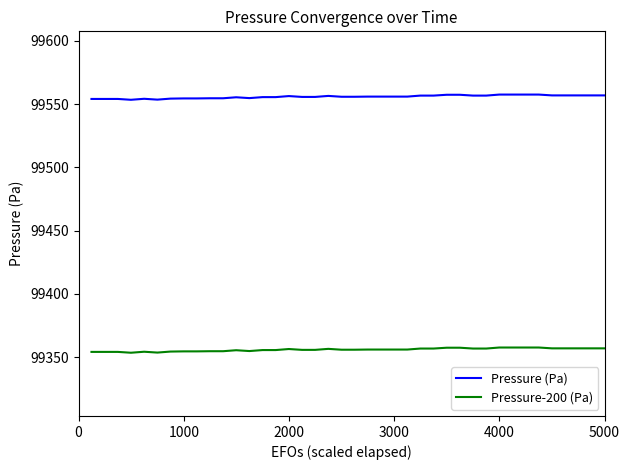

List the series in order of their peak value, highest first.

Pressure (Pa), Pressure-200 (Pa)